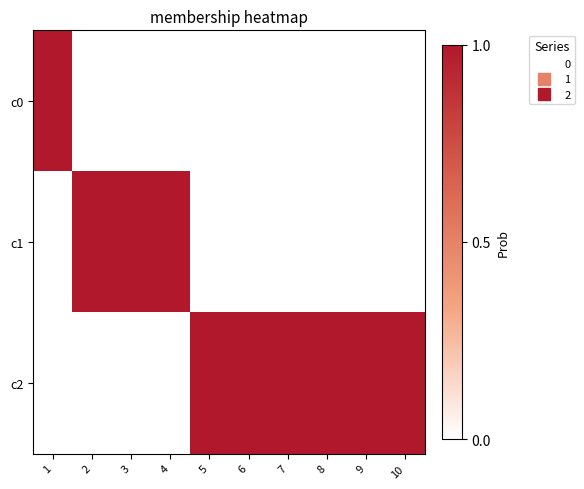

Between 1 and 3, which series saw the biggest shift?

c0